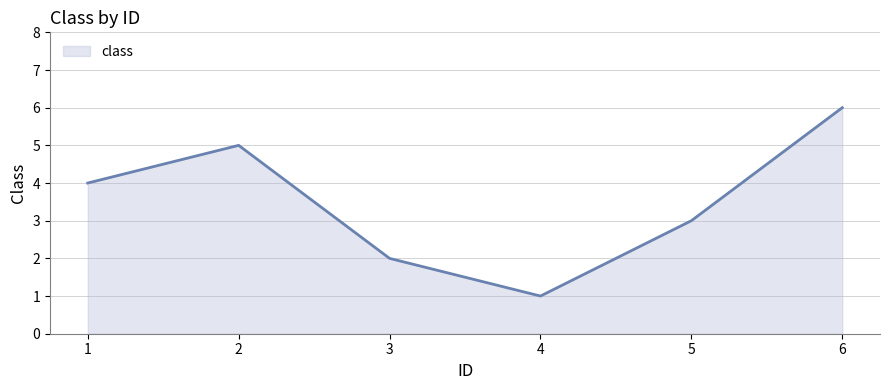

At which category does the data reach its first local peak?

2